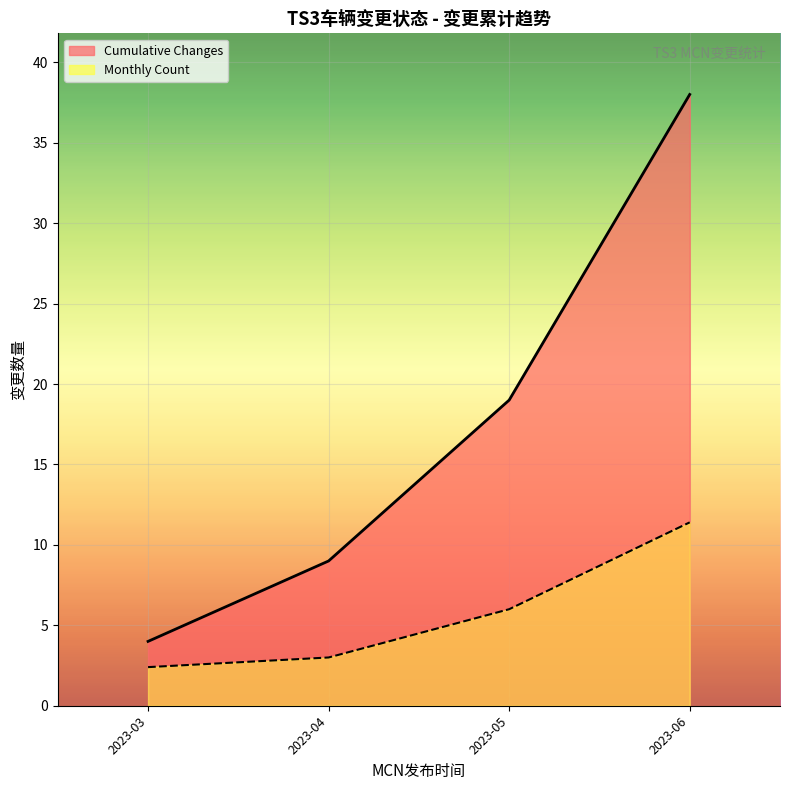

List the series in order of their peak value, highest first.

Cumulative Changes, Monthly Count